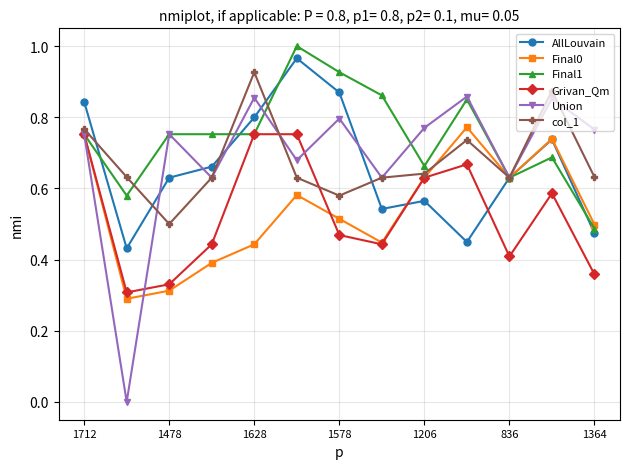

True or false: col_1 has more than 1 interior local peaks.

True